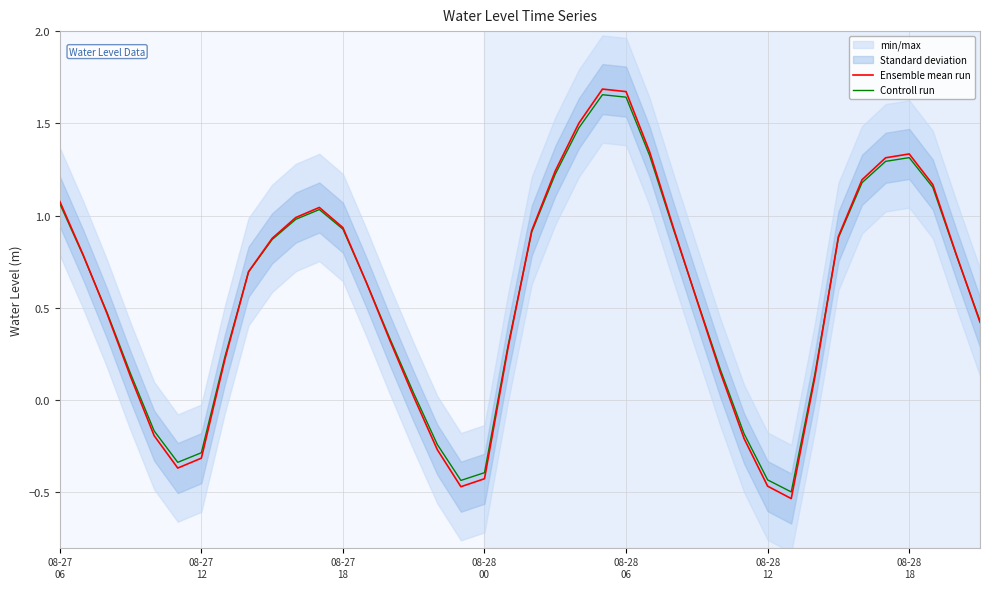

Which category has the highest value across all series?

23